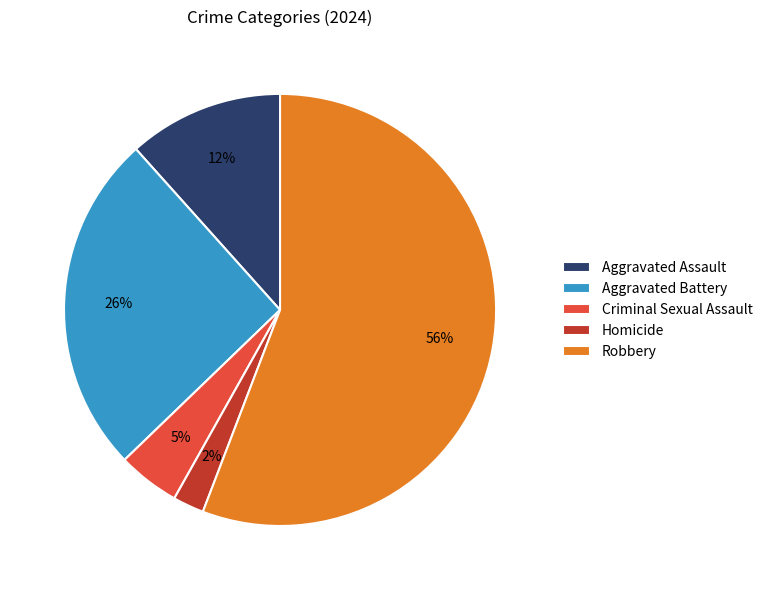

Rank the categories by value from lowest to highest.

Homicide, Criminal Sexual Assault, Aggravated Assault, Aggravated Battery, Robbery